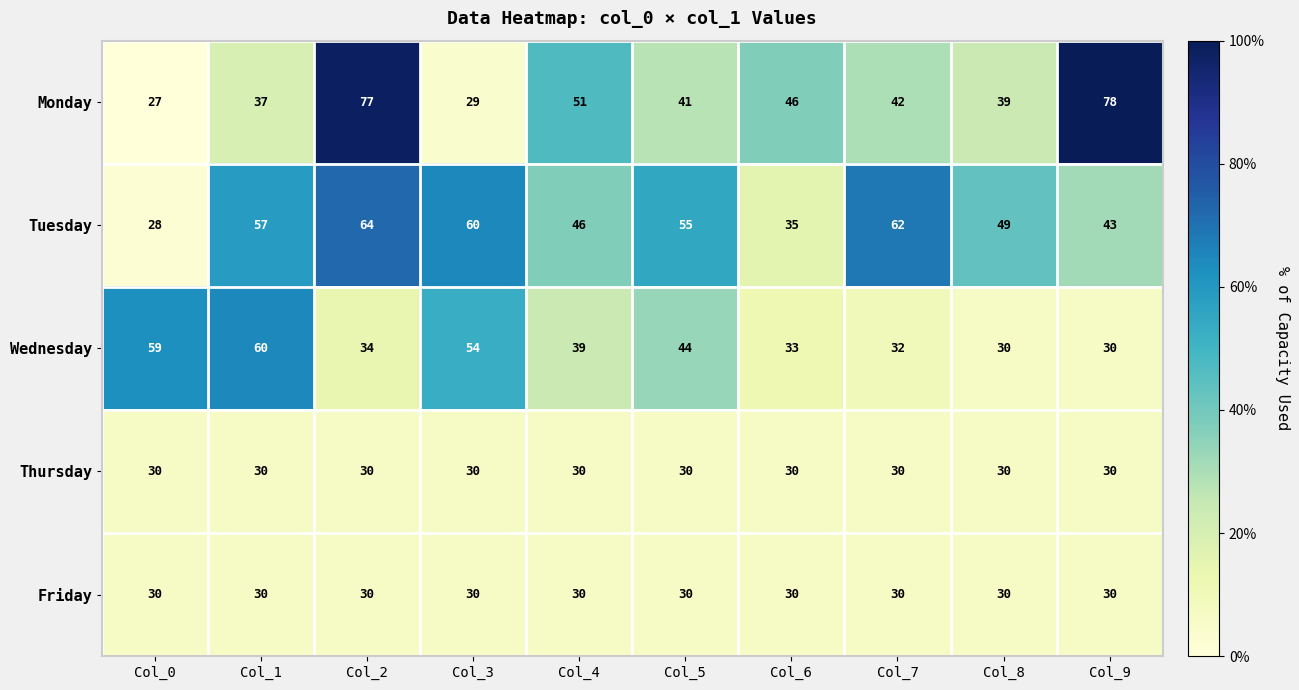

The value of Wednesday at Col_8 is 30. True or false?

True